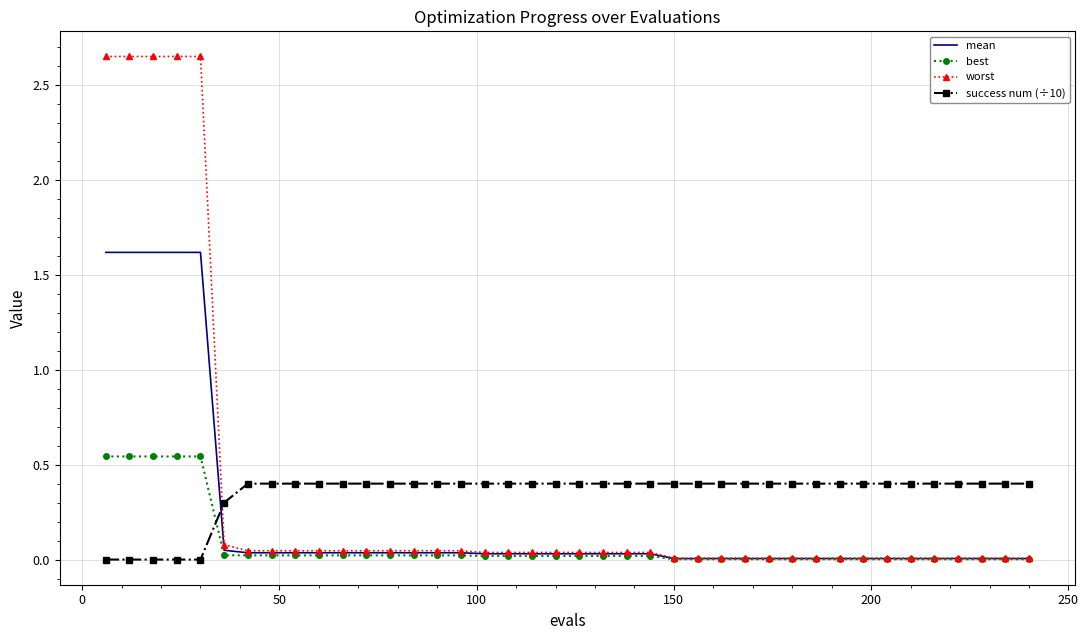

List the series in order of their peak value, highest first.

worst, mean, best, success num (÷10)